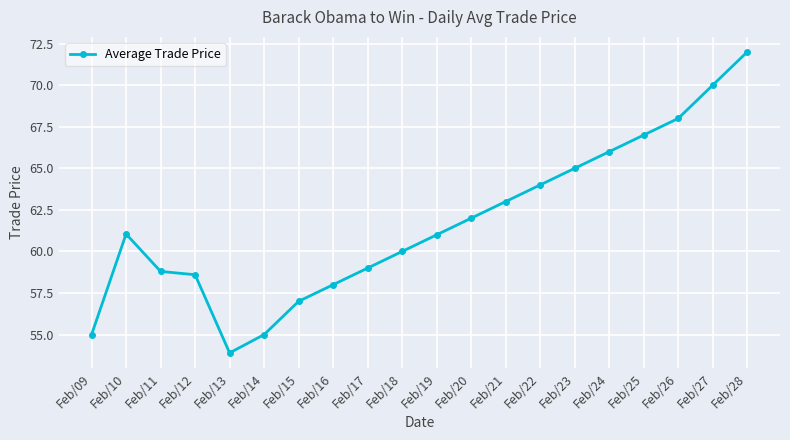

How many interior local valleys (lower than both neighbors) does the data have?

1